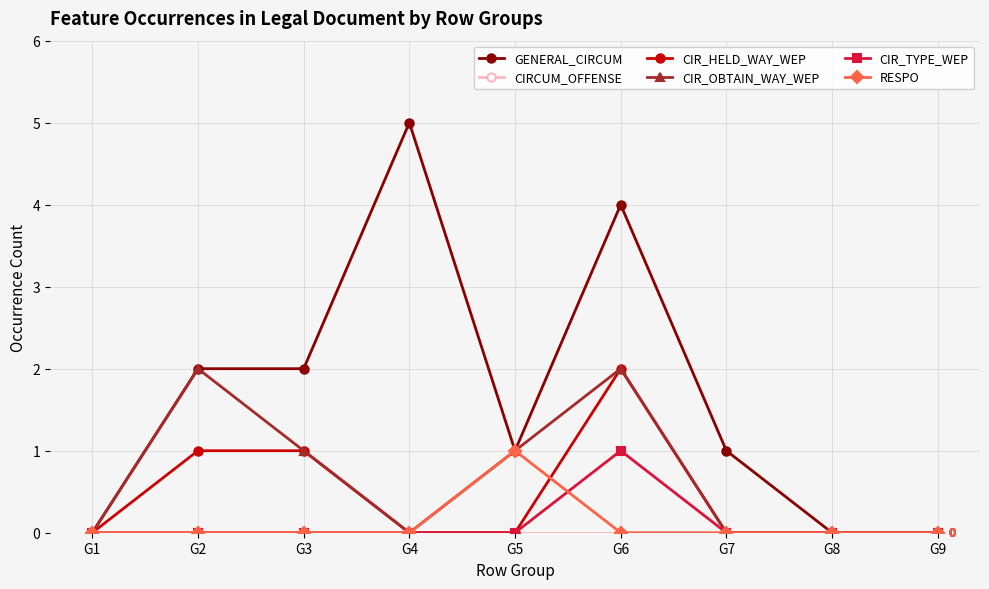

What is the maximum value shown in the chart?

5